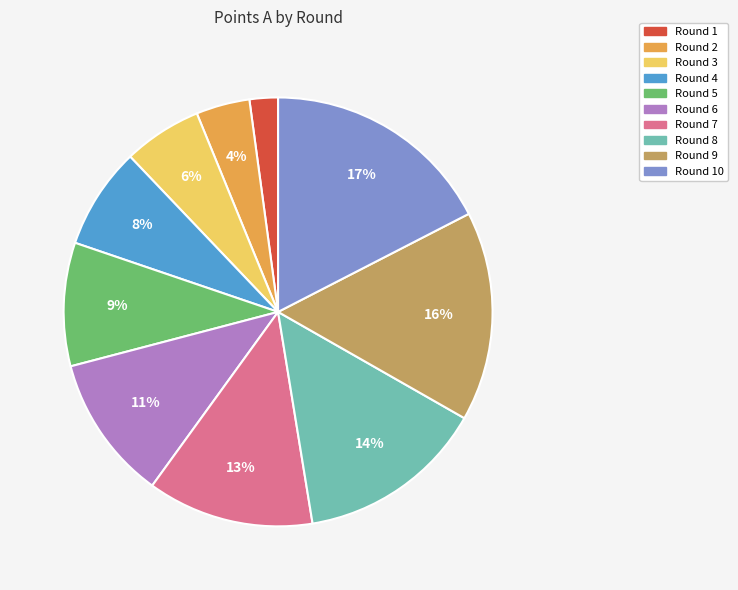

What is the smallest slice in the pie chart?

Round 1